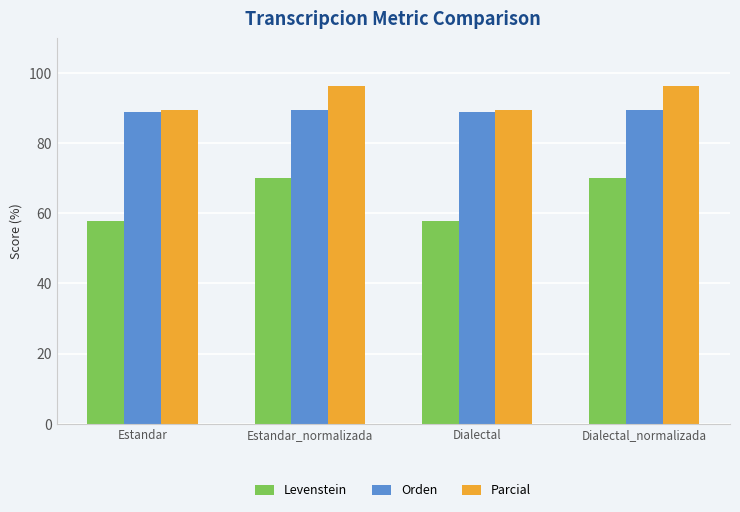

What is the difference between the Parcial values at Estandar_normalizada and Estandar?

7.0